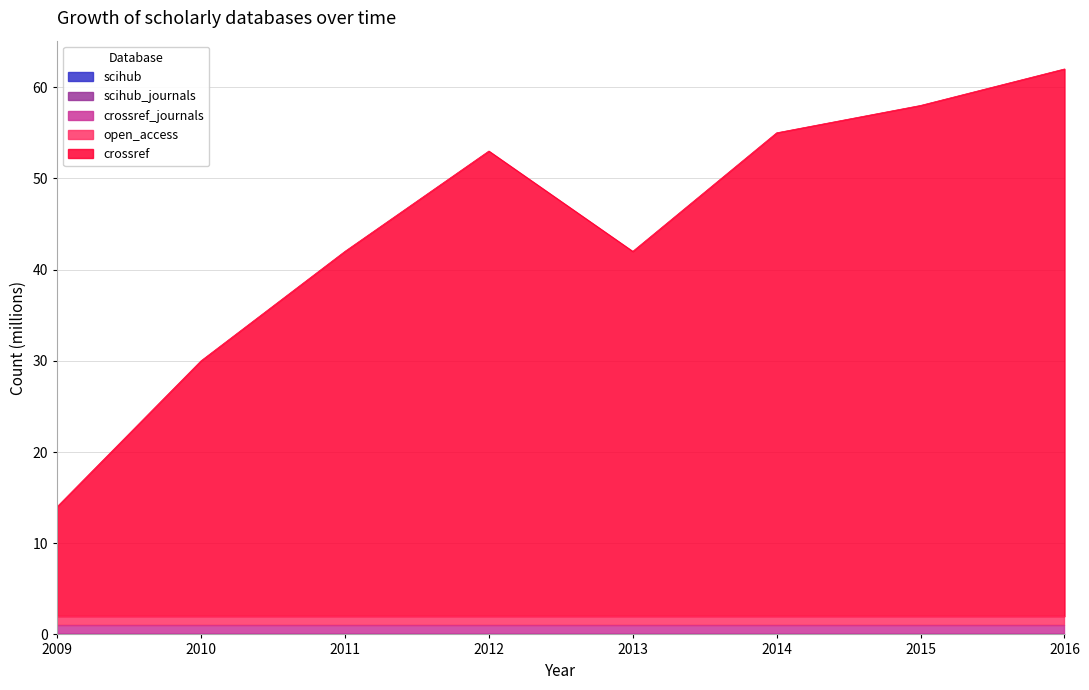

Is it true that open_access equals 1 at 2014?

True